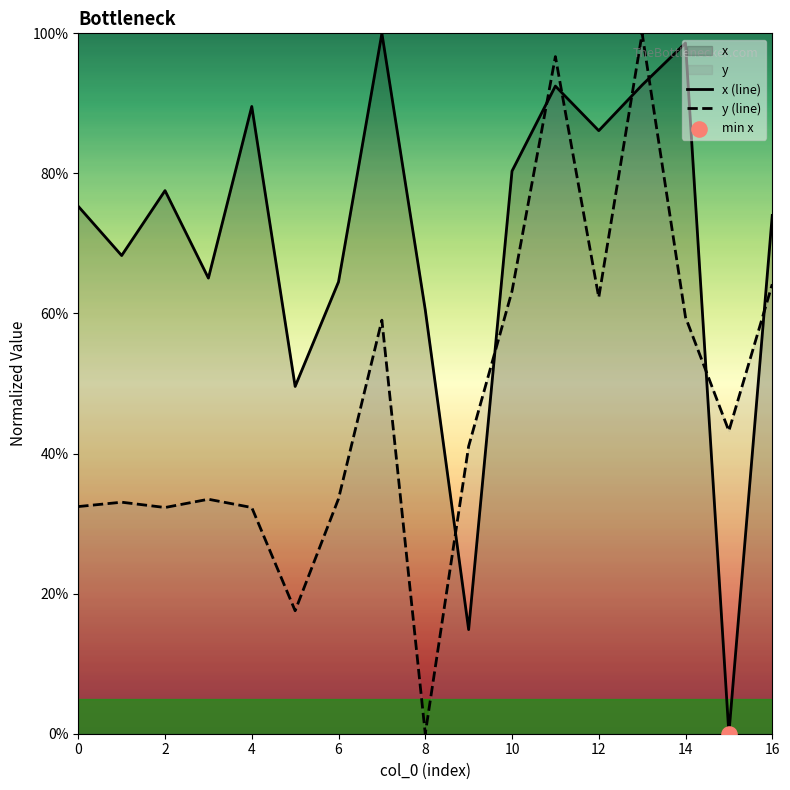

What is the total value across all series at 4?

121.9